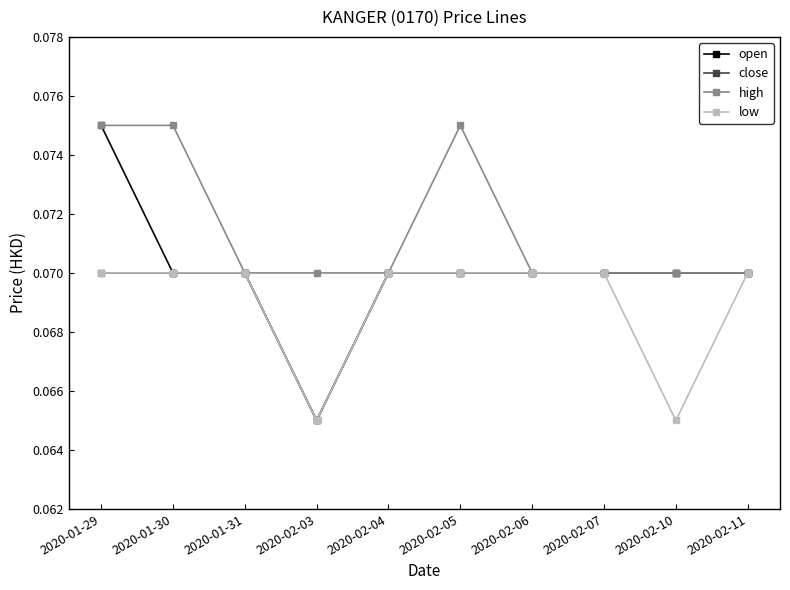

List the series in order of their overall mean, lowest first.

low, close, open, high